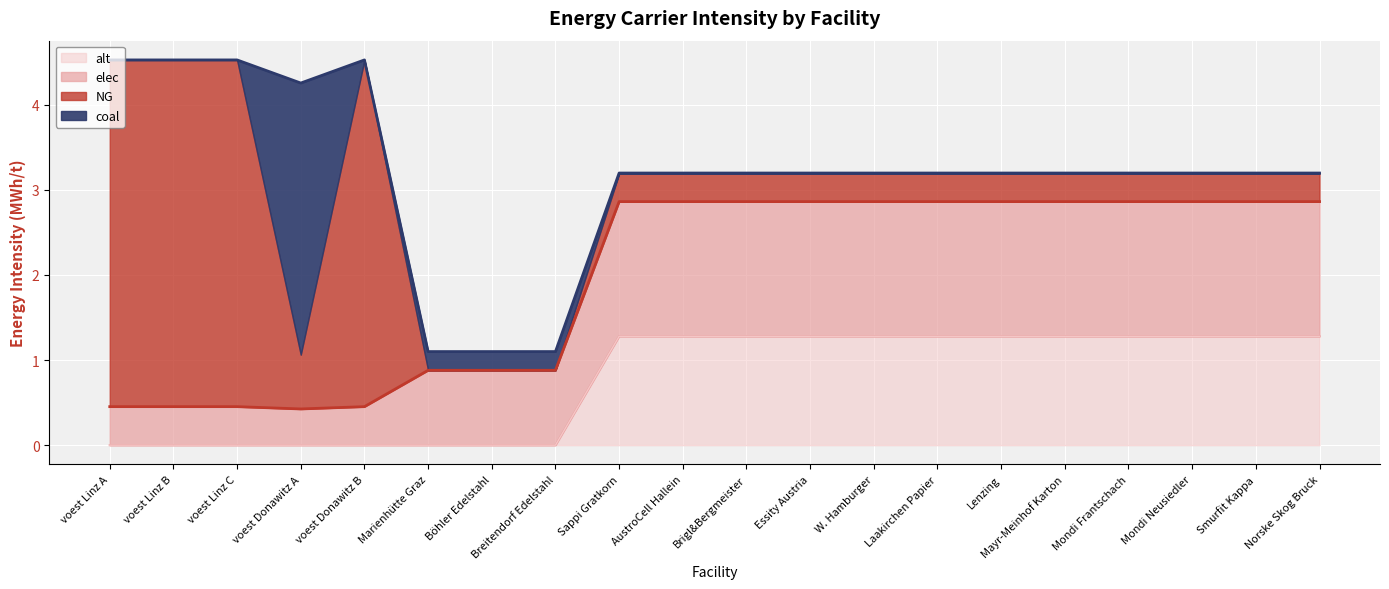

What is the maximum value for alt?

1.3